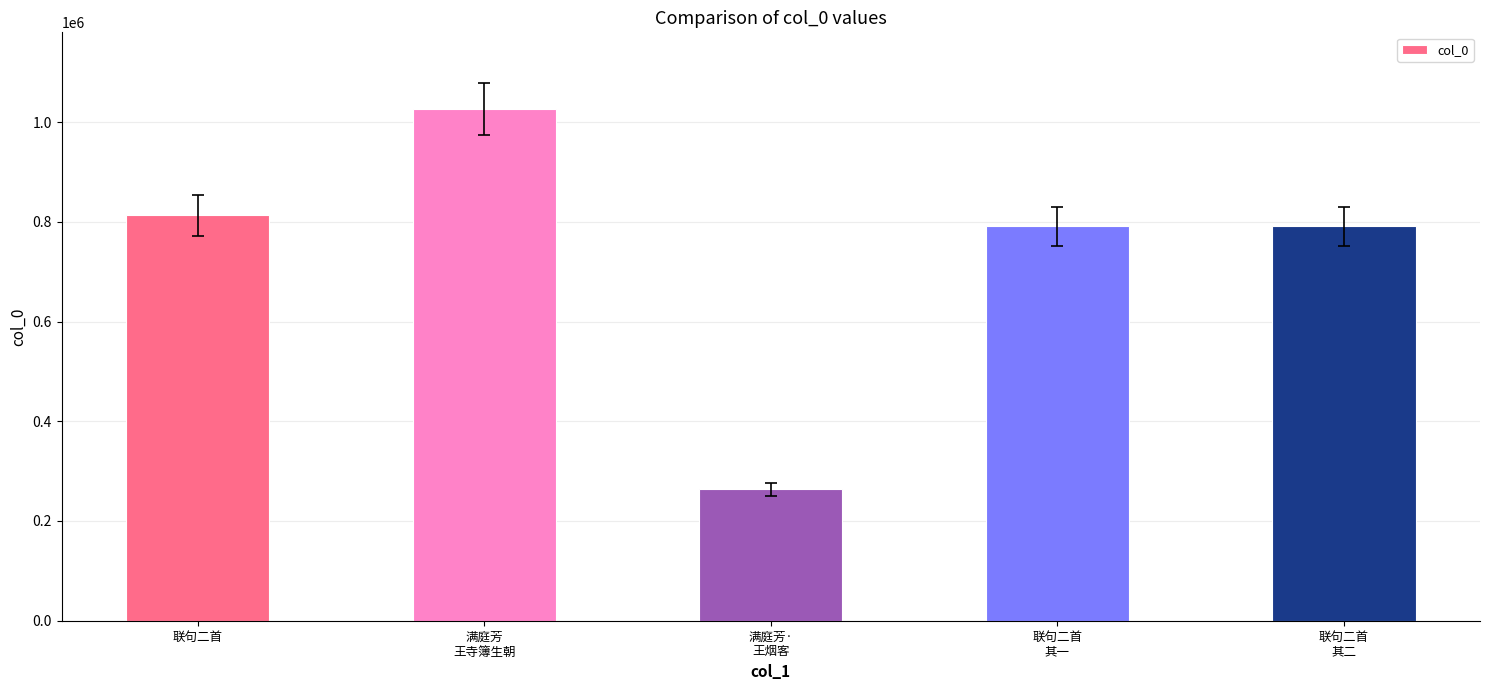

What is the difference between the maximum and minimum values?

762227